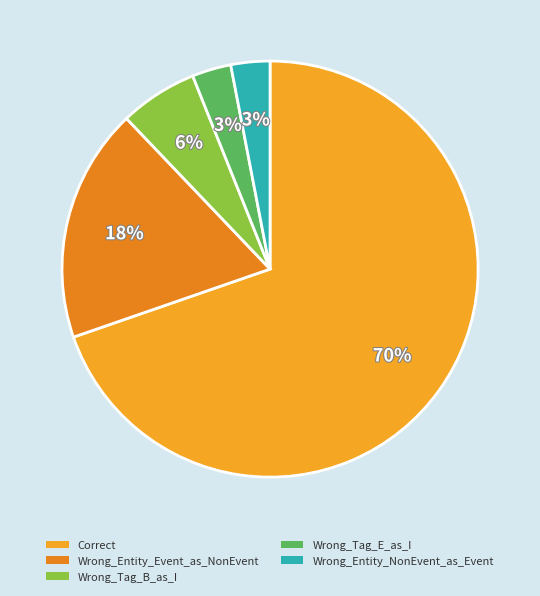

What percentage is NOT represented by Wrong_Entity_NonEvent_as_Event?

97.0%